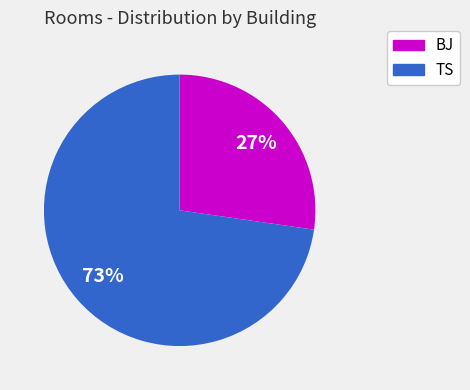

Is there a majority slice in this chart?

Yes